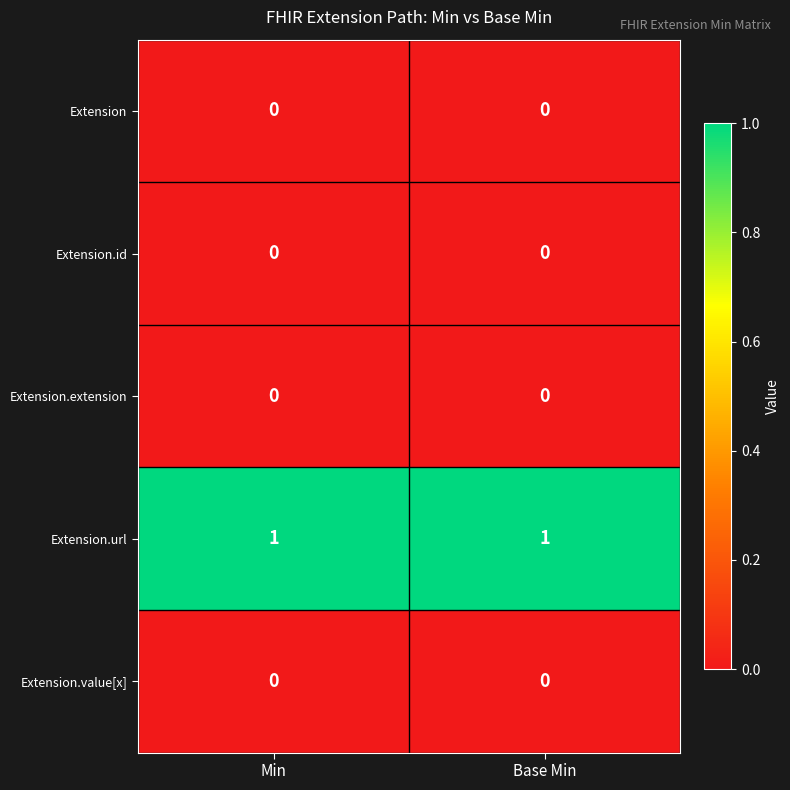

The Extension.extension series shows 0 at Min. True or false?

True